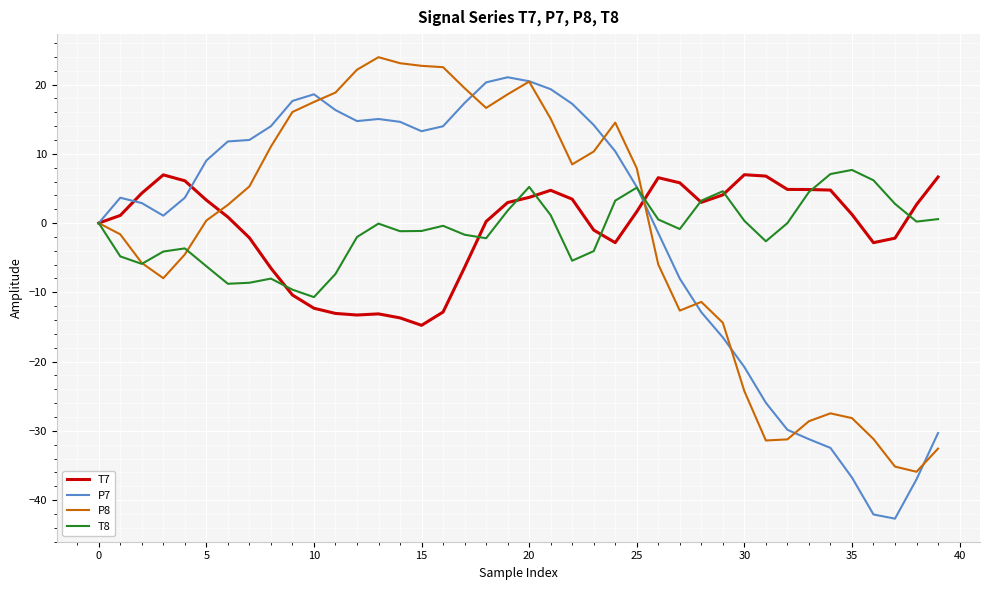

How many lines are shown in the chart?

4